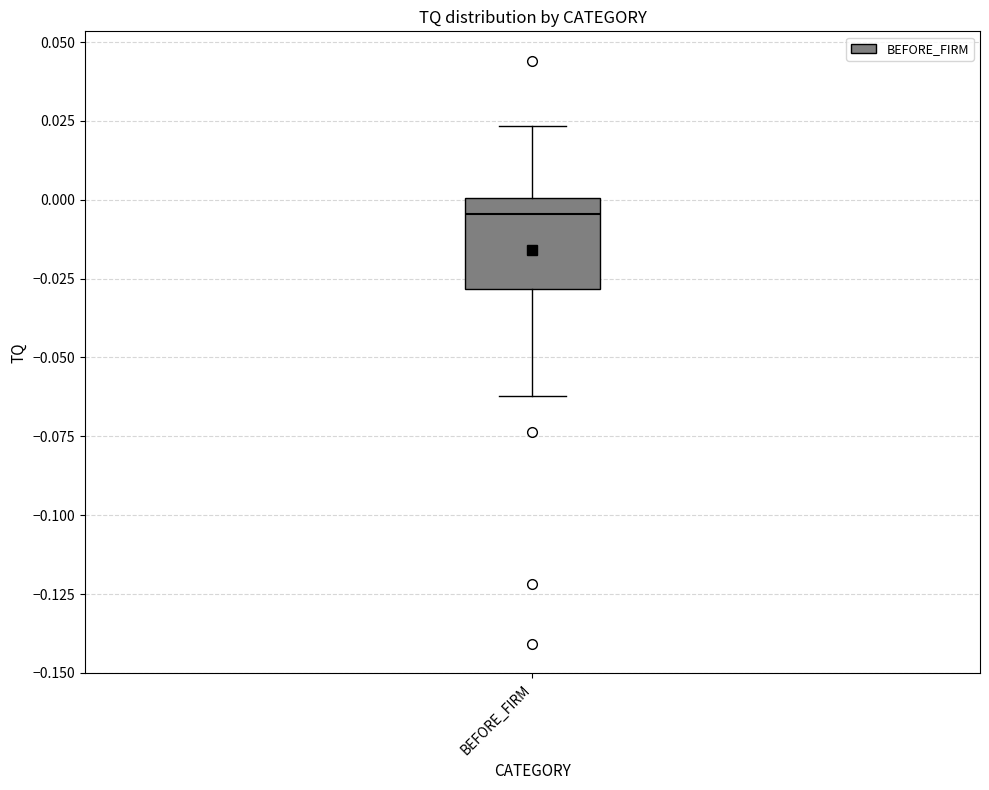

Read this box plot against the y-axis: the position of the median line, the range covered by the box, and the ends of both whiskers. The values are not printed on the chart, so give them approximately, as read against the axis.

median -0.005, box -0.030 to 0.000, whiskers -0.060 to 0.025